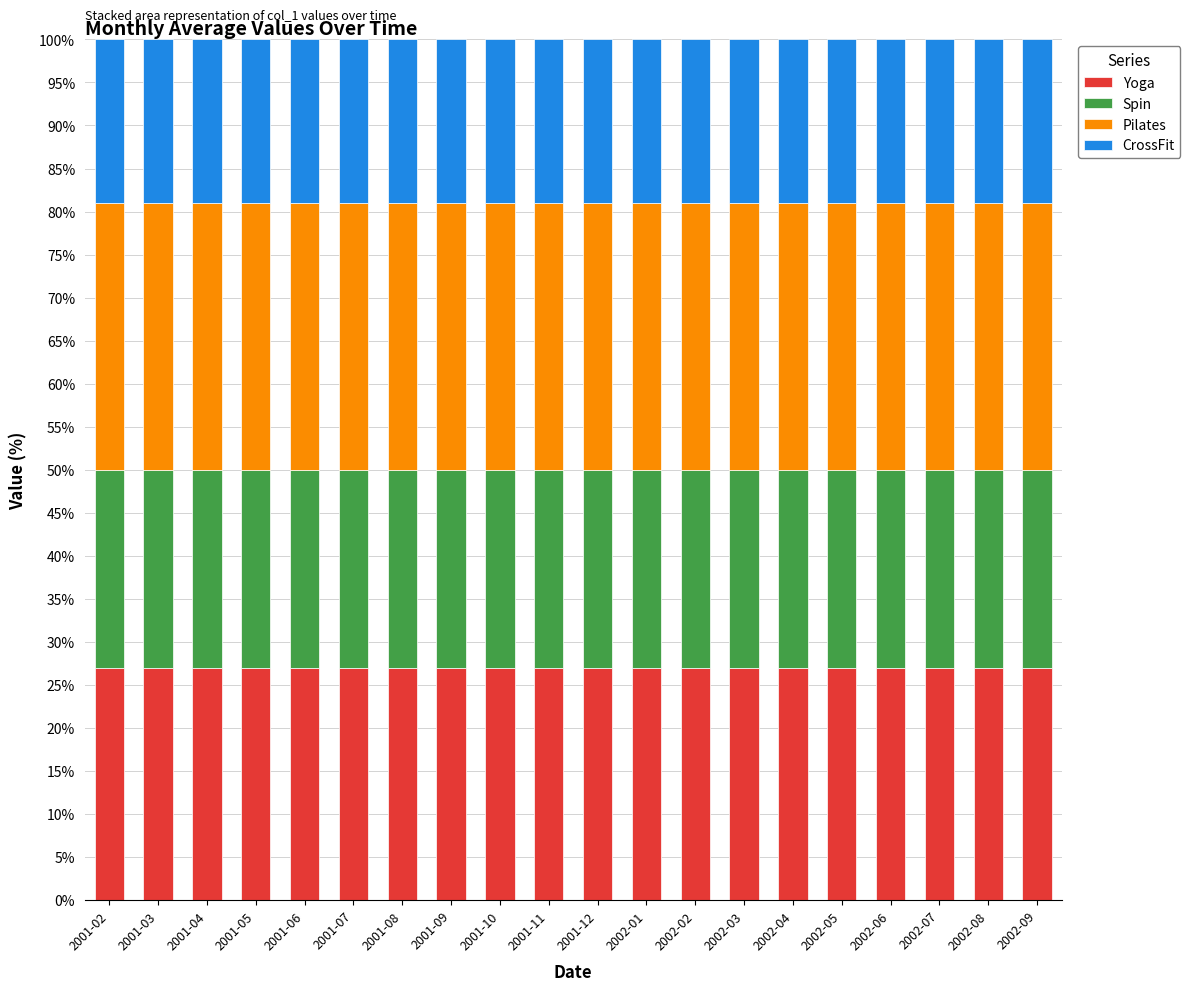

What are all the series names shown in the legend?

Yoga, Spin, Pilates, CrossFit